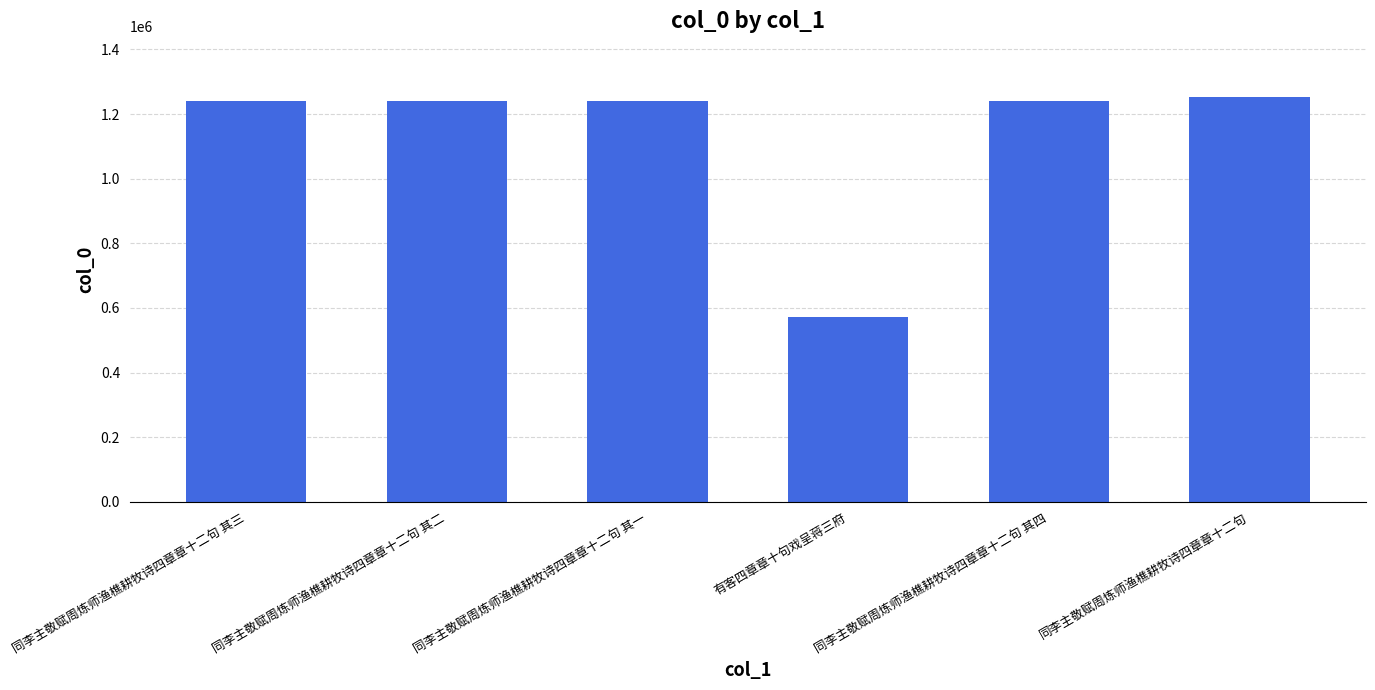

What is the label of the 1st bar from the left?

同李主敬赋周炼师渔樵耕牧诗四章章十二句 其三